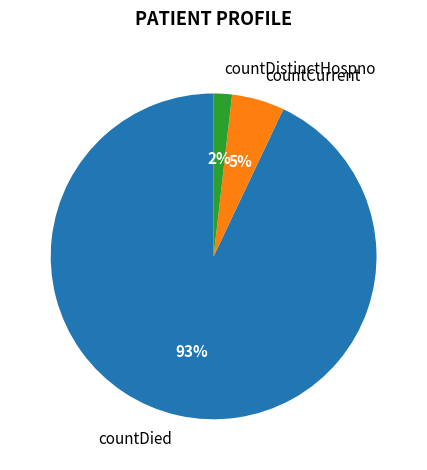

Is countCurrent the majority of the pie?

No